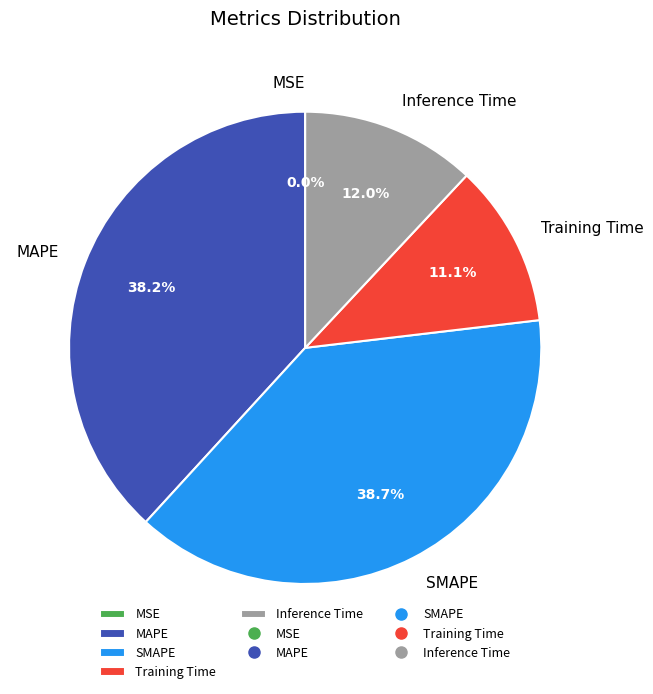

To the nearest percent, what is the average slice percentage?

20%